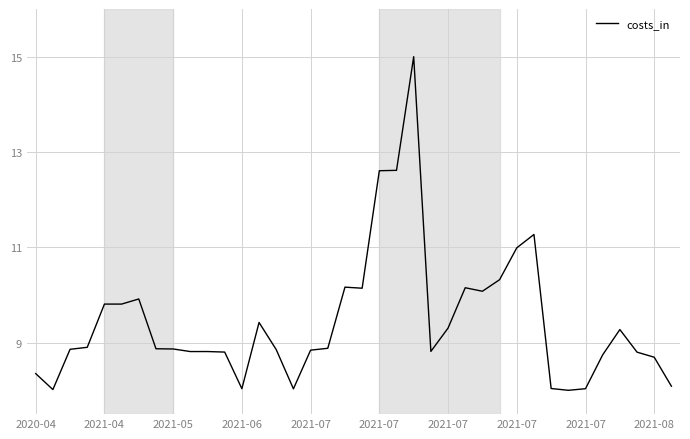

What is the difference between the maximum and minimum values?

7.0